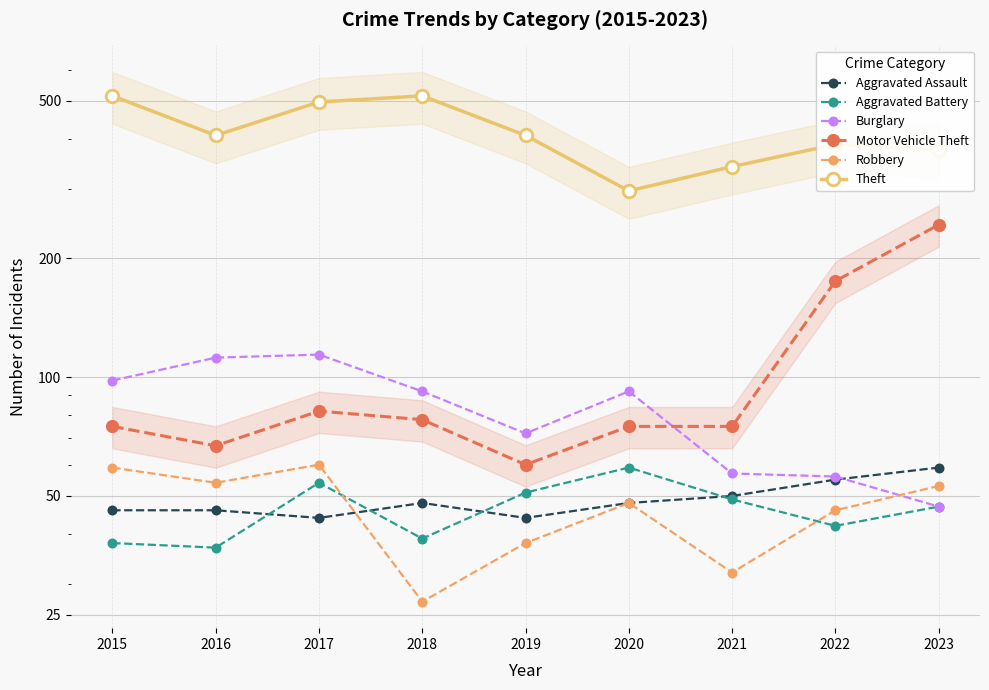

What is the sum of all Burglary values?

740